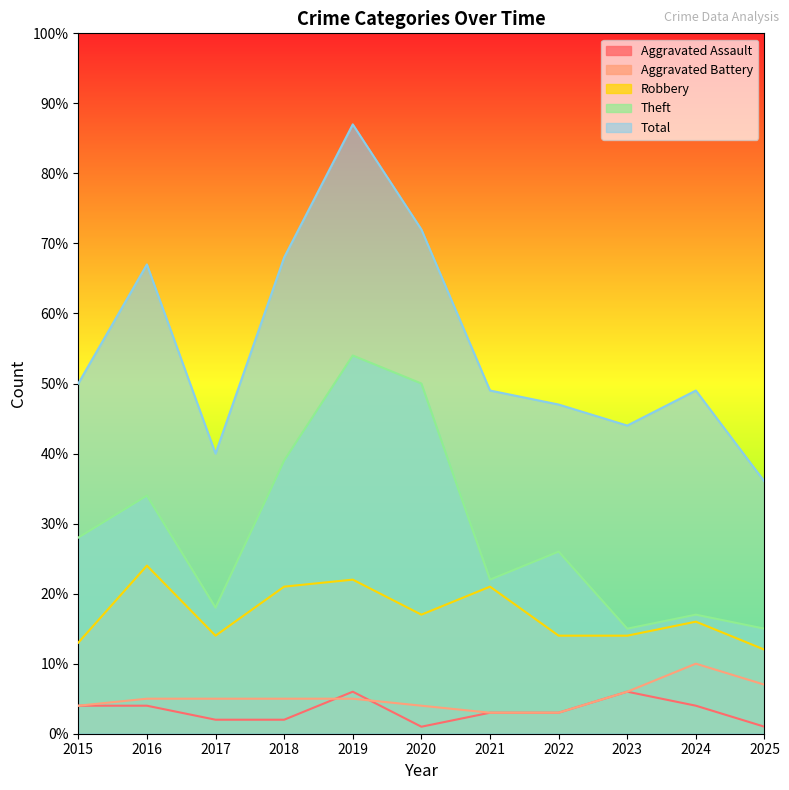

What are all the series names shown in the legend?

Aggravated Assault, Aggravated Battery, Robbery, Theft, Total